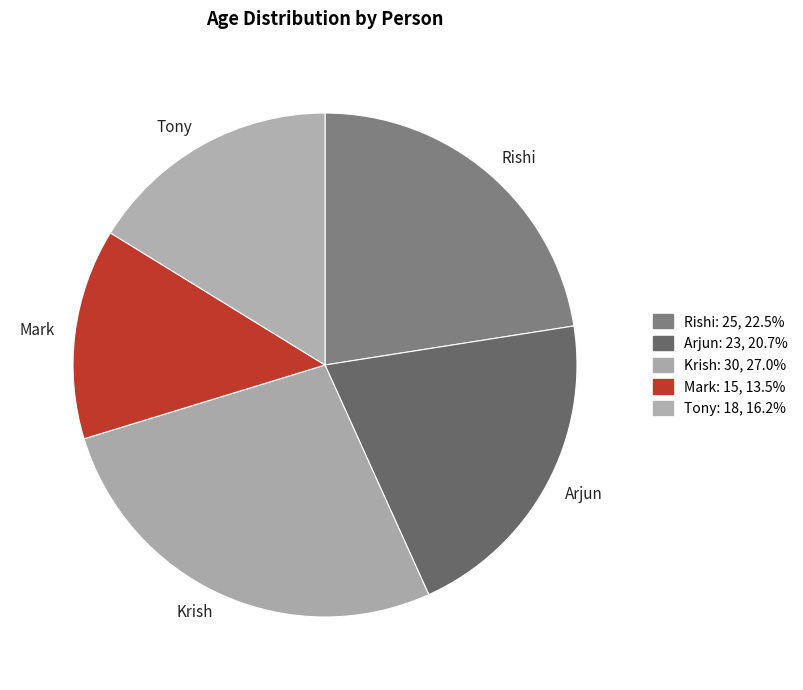

Count the number of slices in the pie.

5